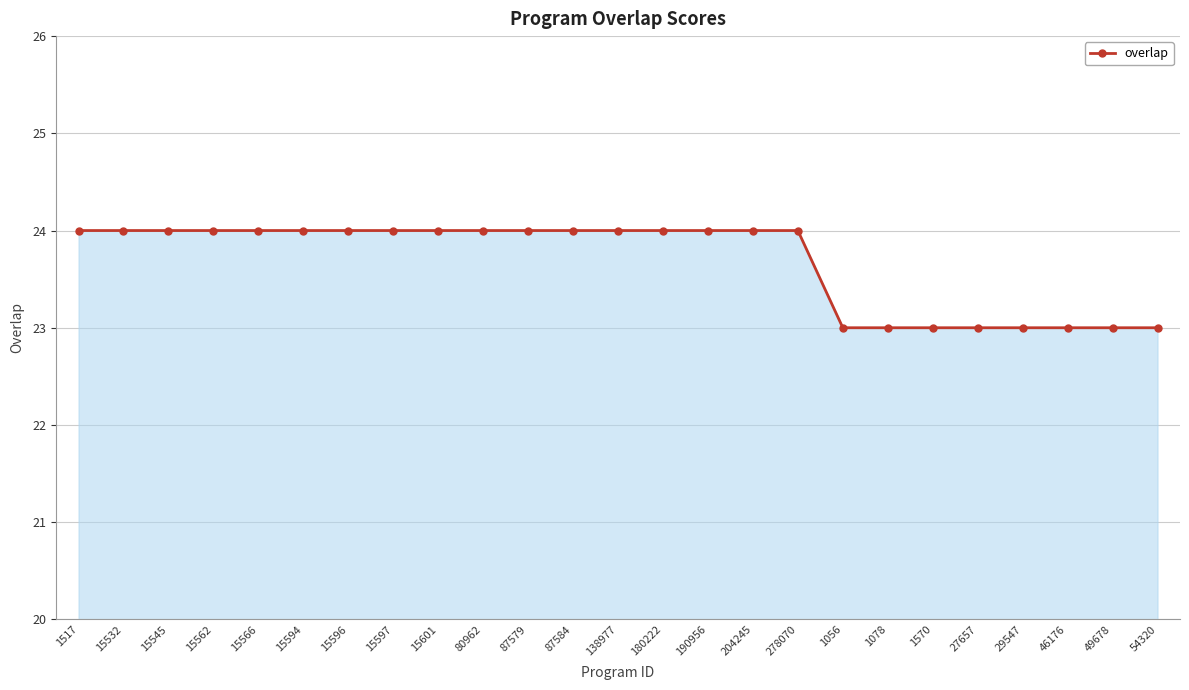

What is the maximum value shown in the chart?

24